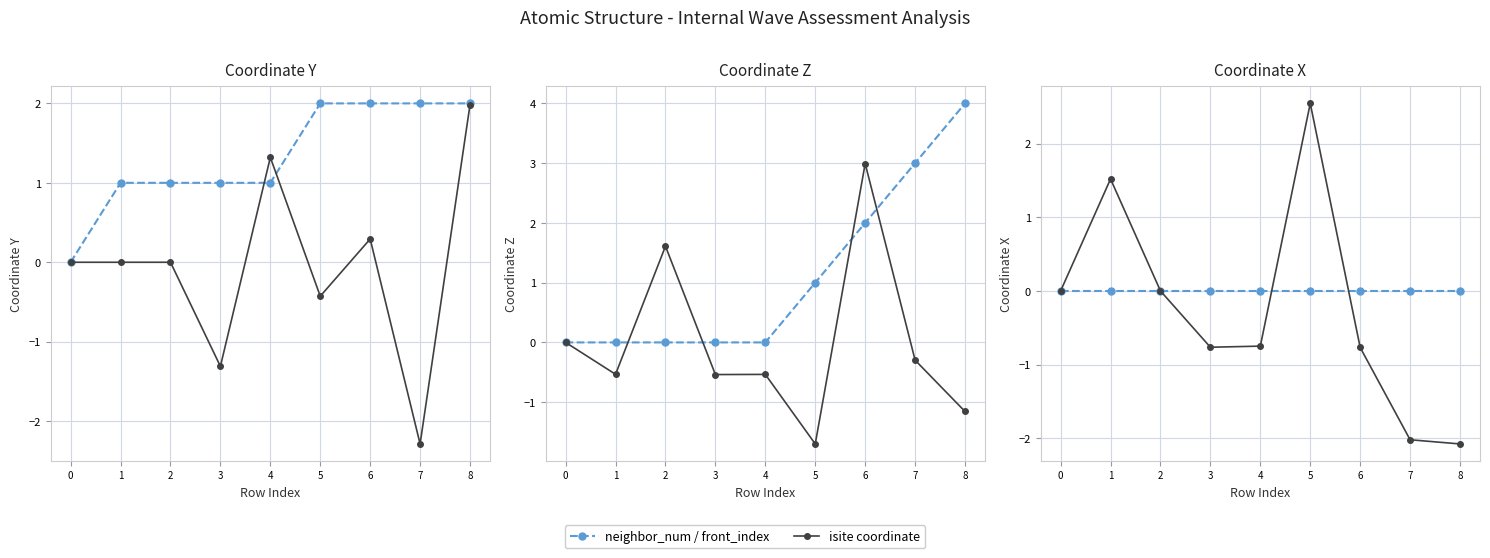

Rank the categories by neighbor_num / front_index value from highest to lowest.

0, 1, 2, 3, 4, 5, 6, 7, 8